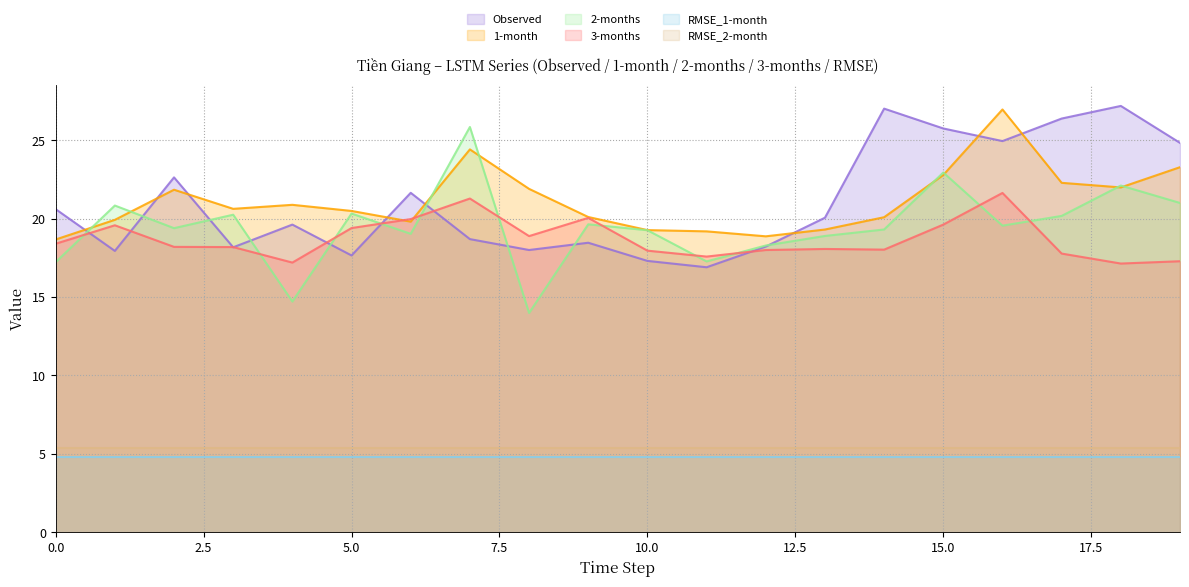

In Observed, how many points are lower than both neighbors (excluding endpoints)?

6